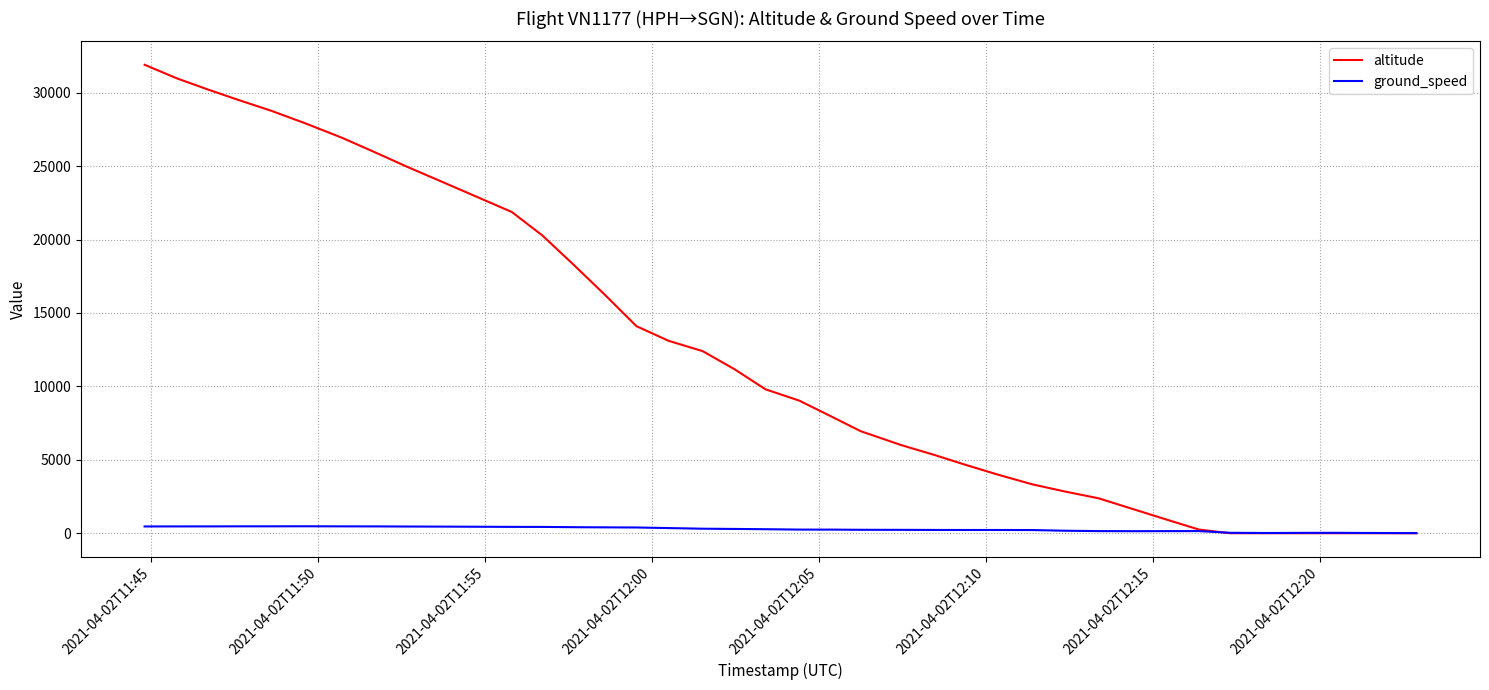

Which series has the widest spread of values?

altitude